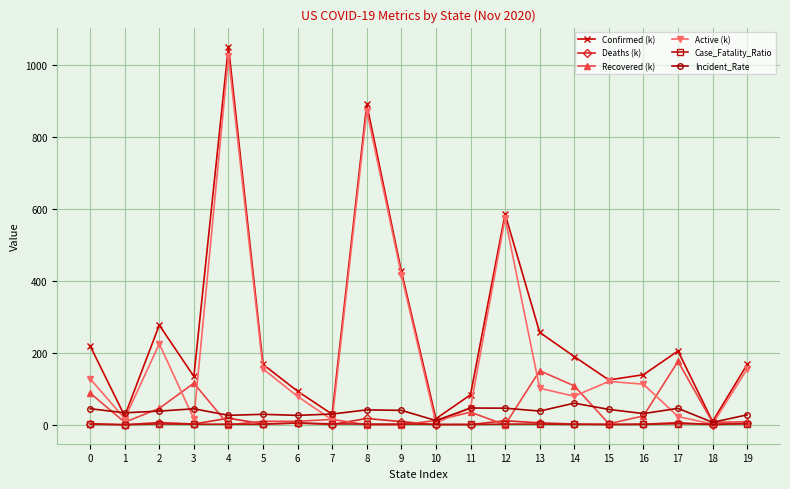

Which series has the widest spread of values?

Confirmed (k)